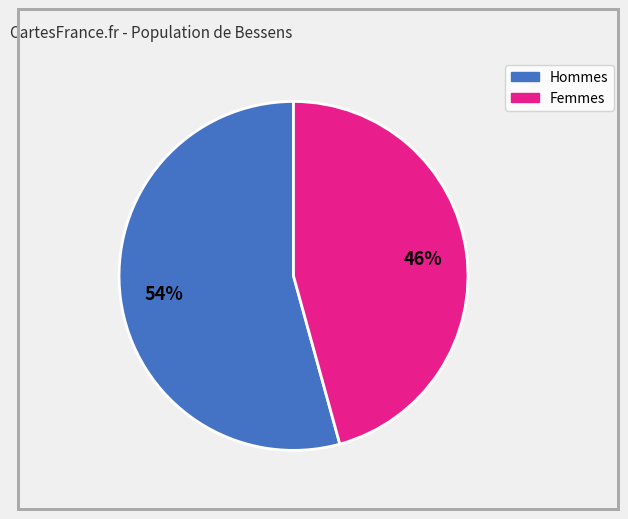

Which has a higher value, Femmes or Hommes?

Hommes